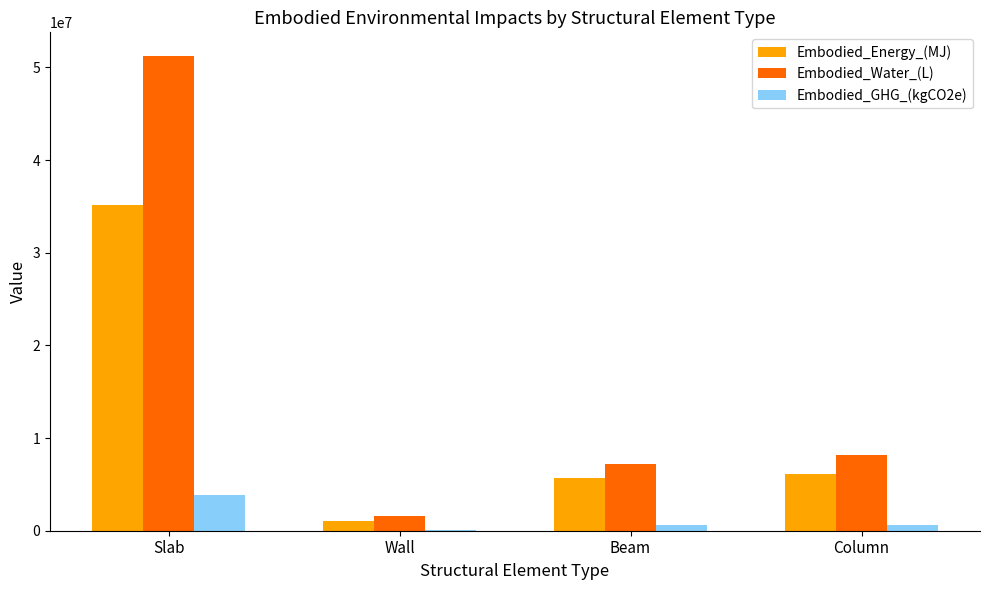

What is the sum of all Embodied_Water_(L) values?

68214367.6